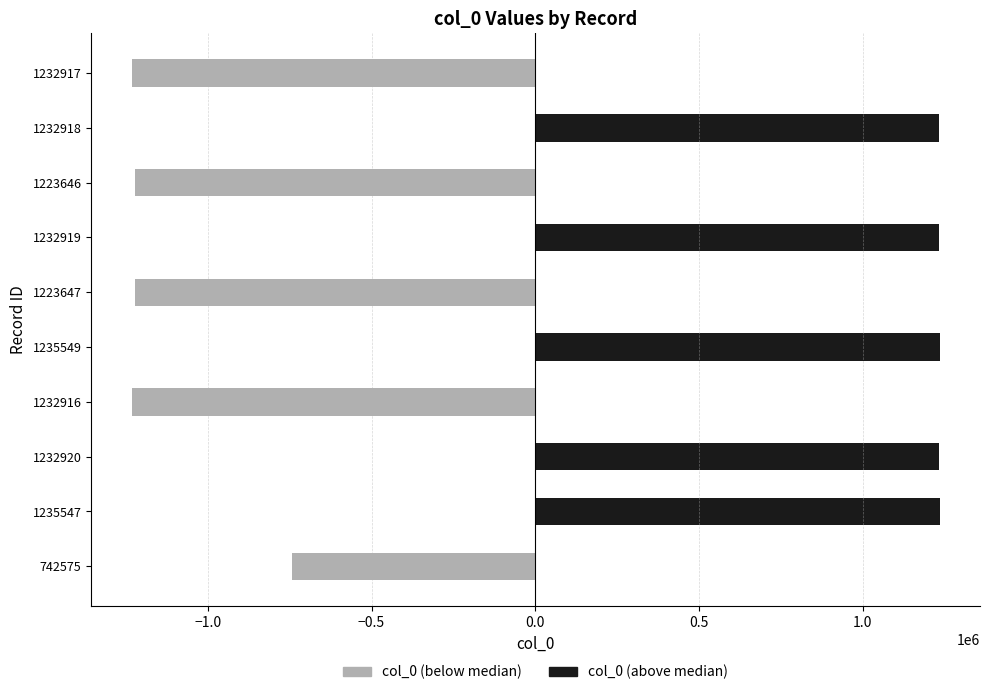

Rank the series by their maximum value, from highest to lowest.

col_0 (above median), col_0 (below median)